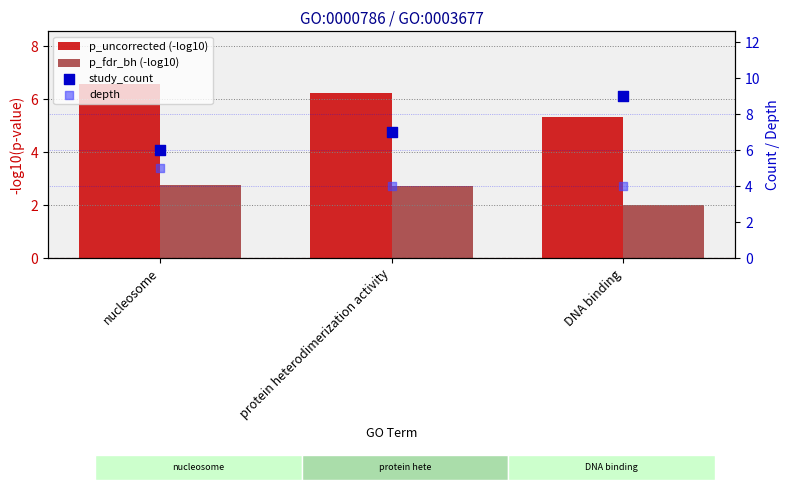

Which series has the largest Y range (max minus min)?

study_count